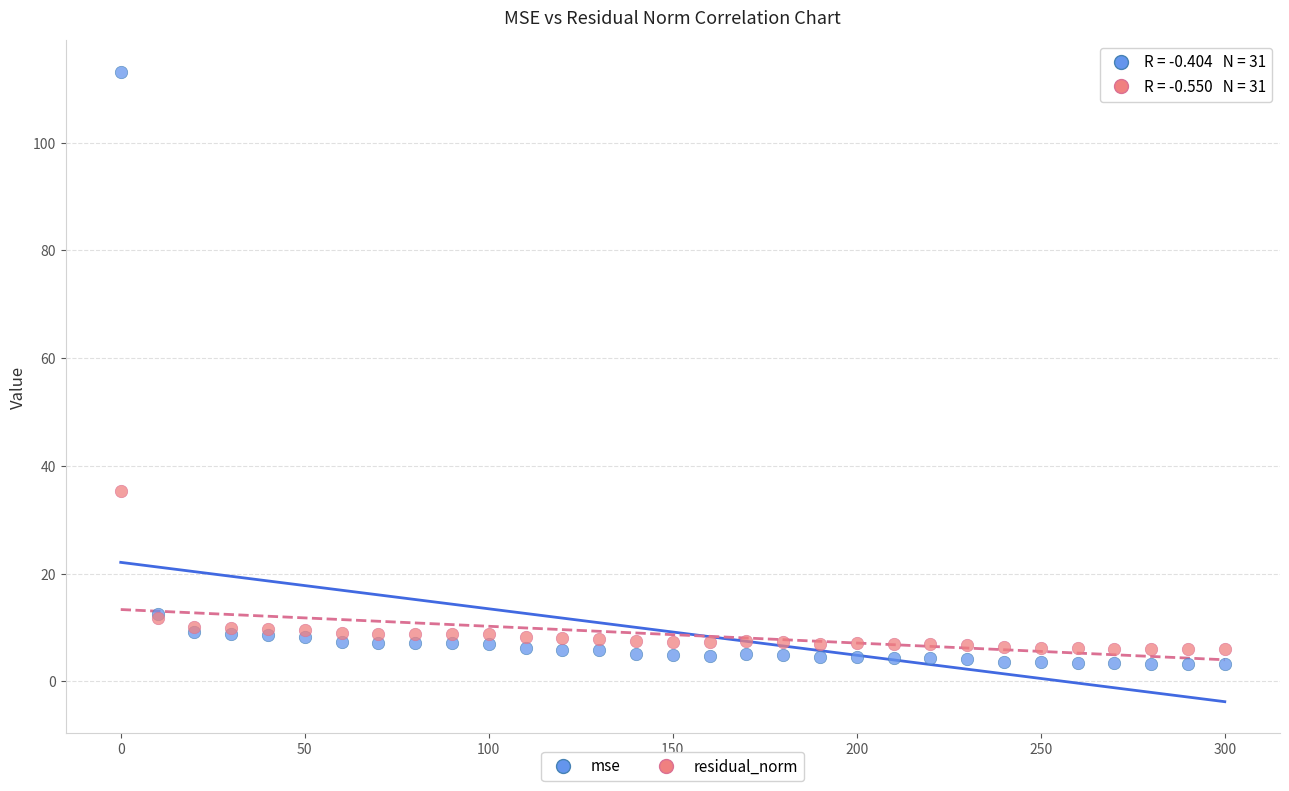

In the mse series, what Y value is closest to 58?

12.4